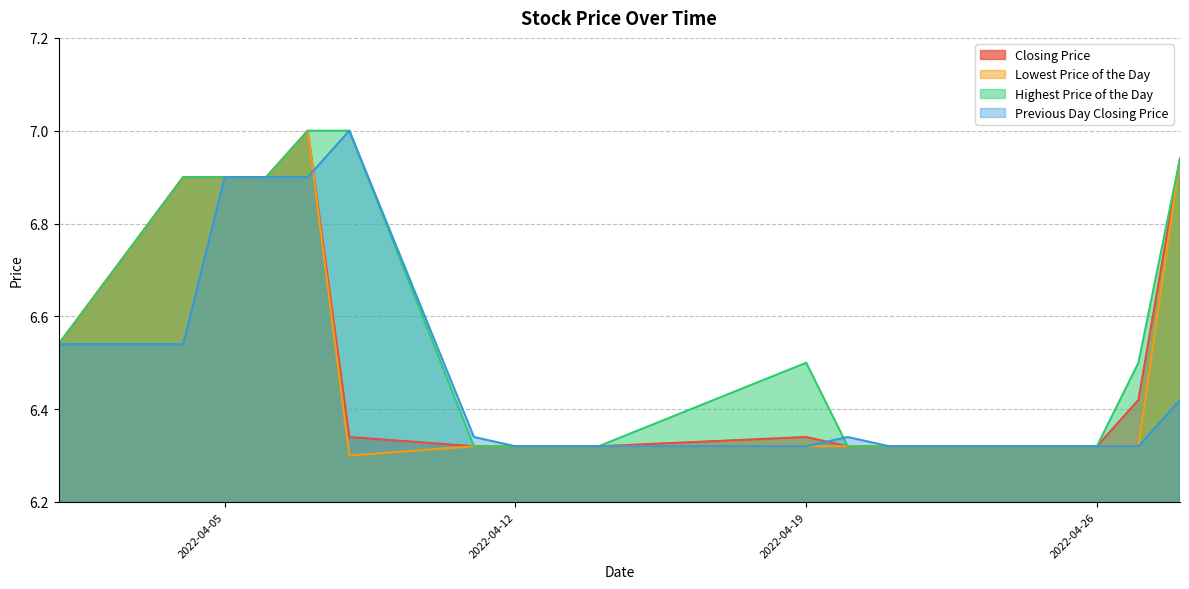

After their last crossing, which series has the higher values: Previous Day Closing Price or Highest Price of the Day?

Previous Day Closing Price